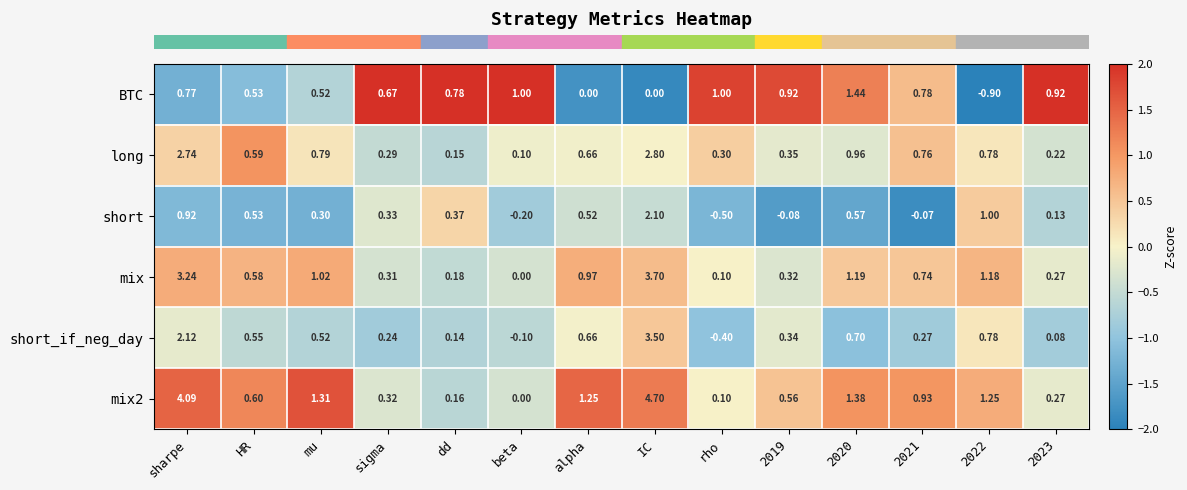

Which series changed the most between sigma and 2023?

BTC